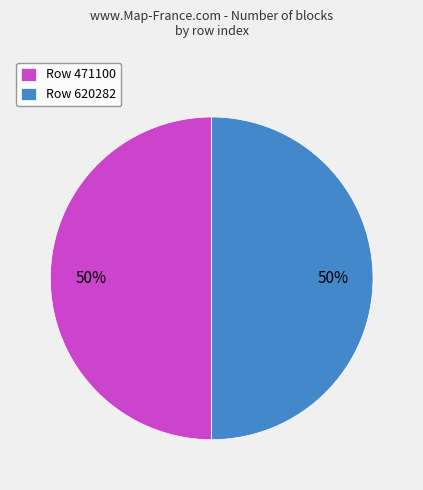

Combined, do Row 620282 and Row 471100 account for over 50%?

Yes